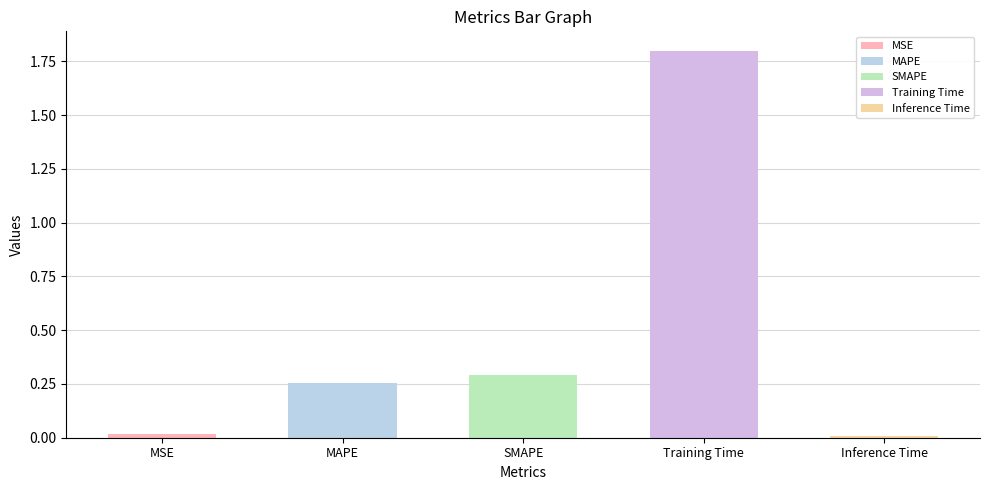

What is the maximum value shown in the chart?

1.8